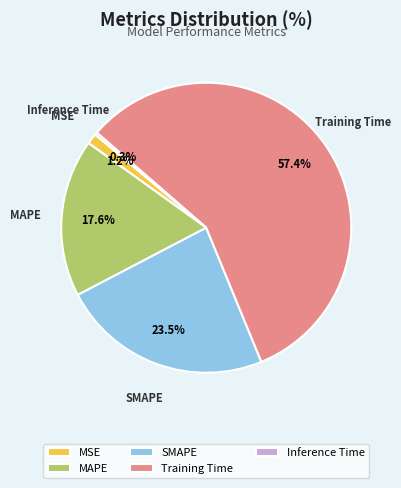

To the nearest percent, what is the average slice percentage?

20%